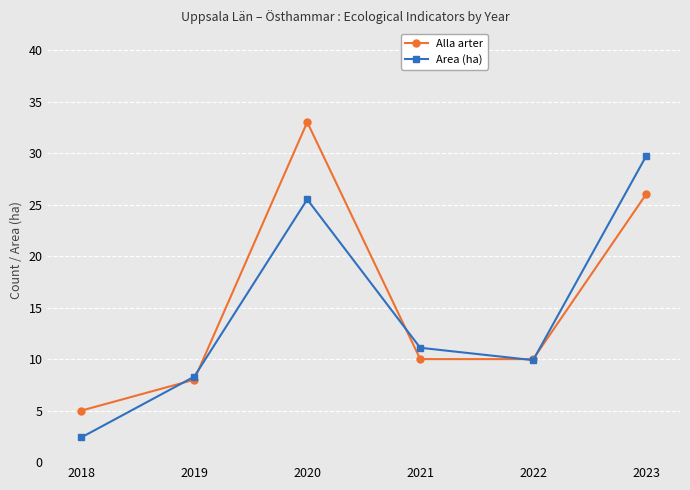

Which series ends up on top after the final intersection of Alla arter and Area (ha)?

Area (ha)